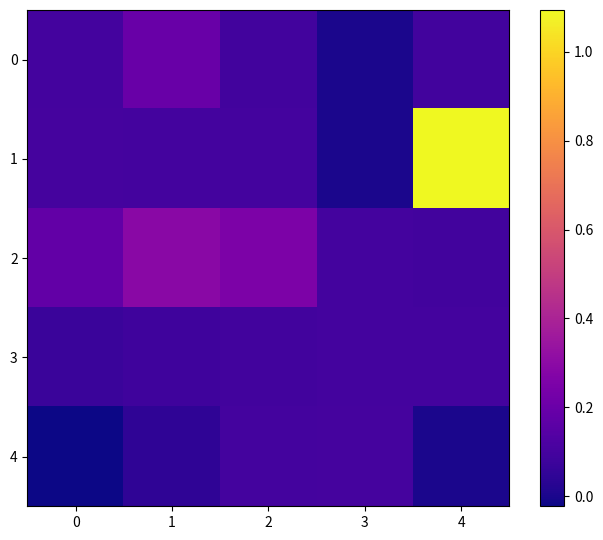

Rank the series at 4 from highest to lowest value.

1, 3, 2, 0, 4